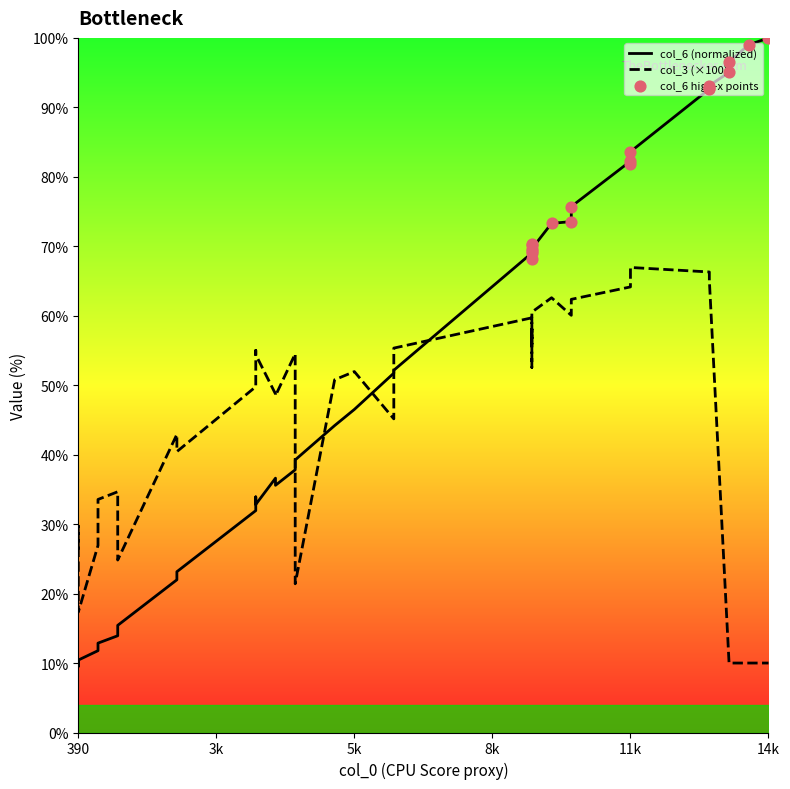

Which series has the widest spread of Y values?

col_6